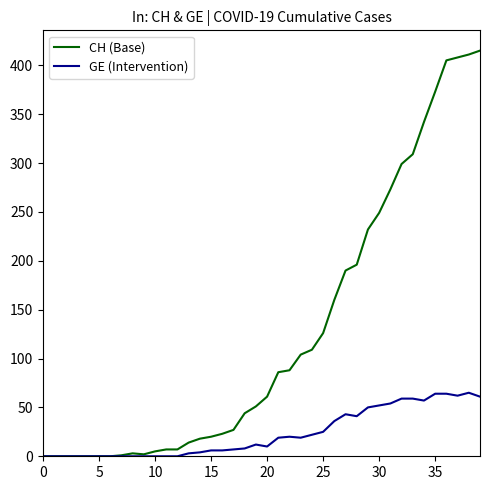

Which series has the widest spread of values?

CH (Base)